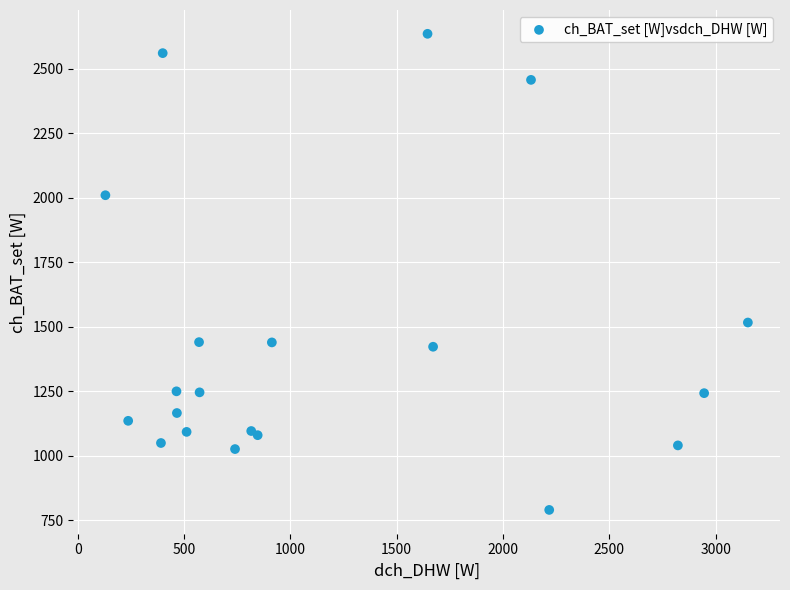

What Y value in the scatter plot is closest to 1713?

1517.3